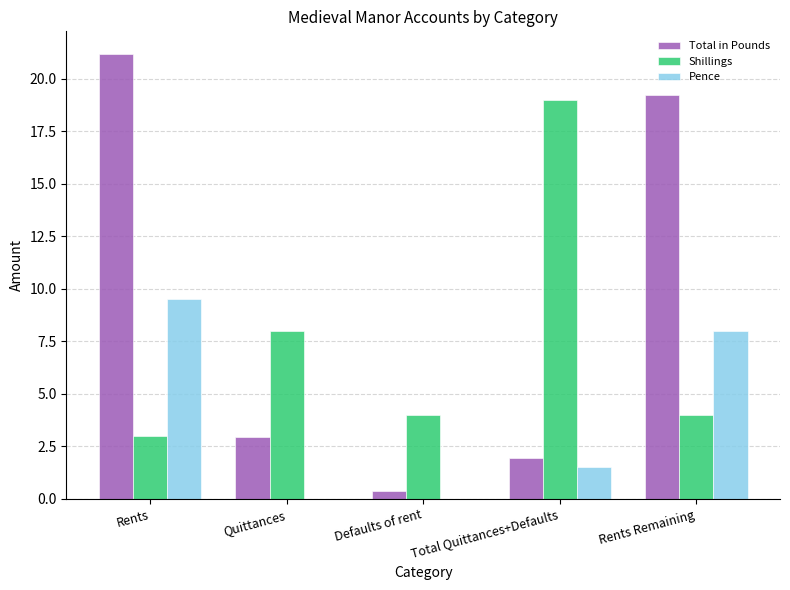

At which label is Pence closest to 4?

Total Quittances+Defaults